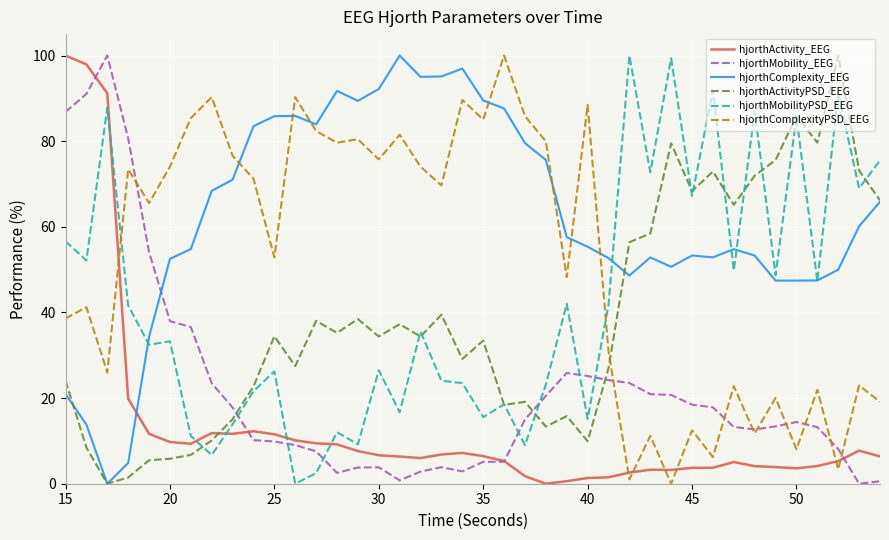

What is the highest value of the hjorthActivity_EEG series?

100.0